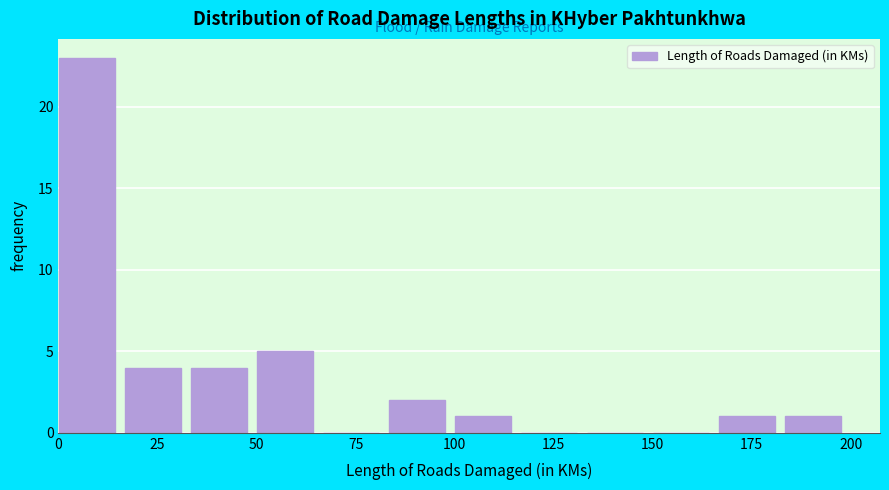

Around what value on the x-axis is the tallest bar? Give the approximate position of its centre, as read against the axis.

5